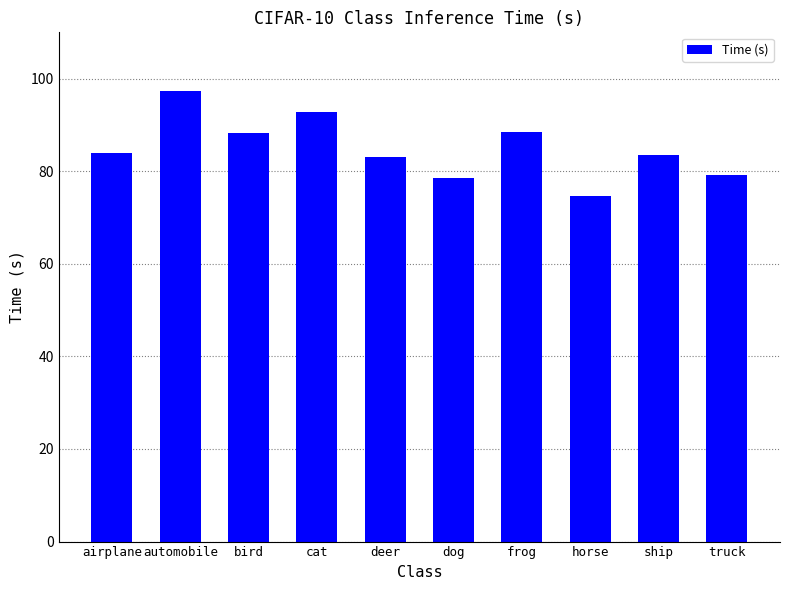

True or false: the data shows 79.1 at truck.

True